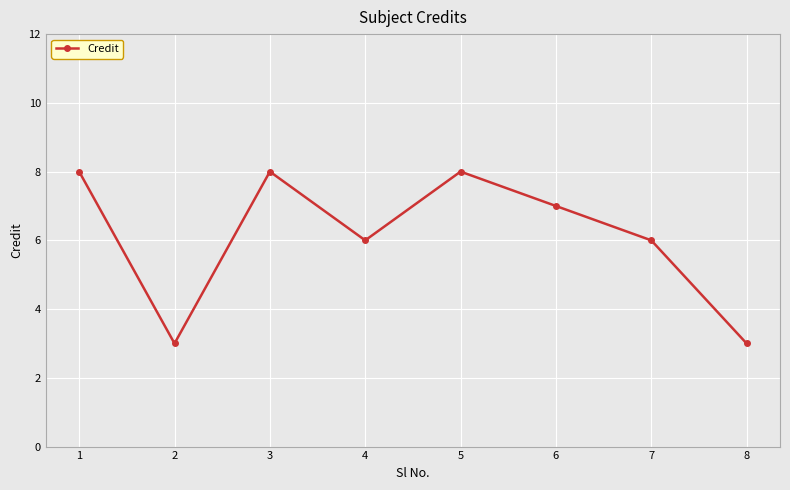

What is the sum of the values at 7 and 6?

13